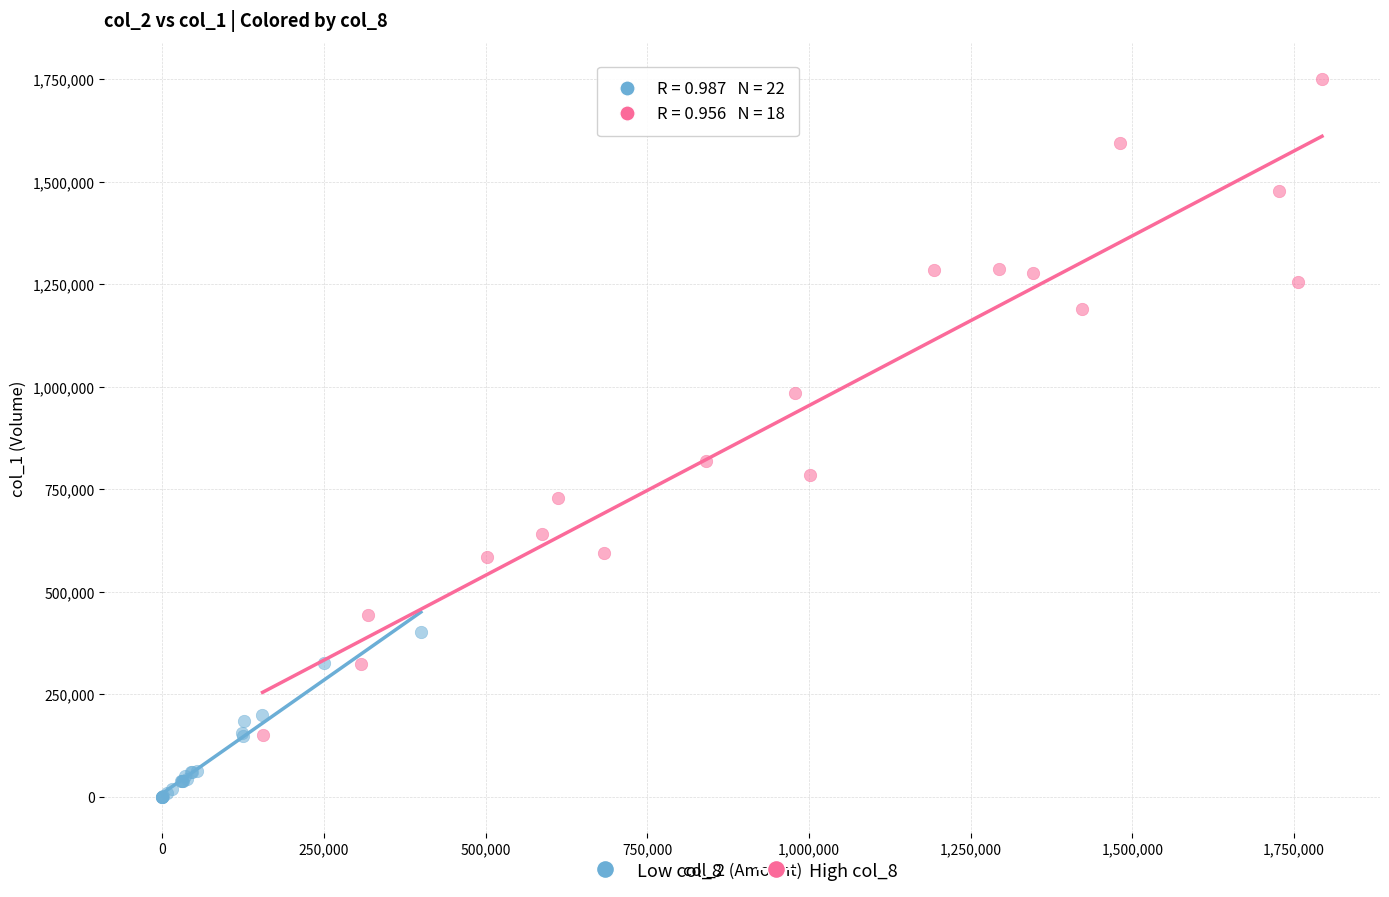

Which series has the widest spread of Y values?

High col_8